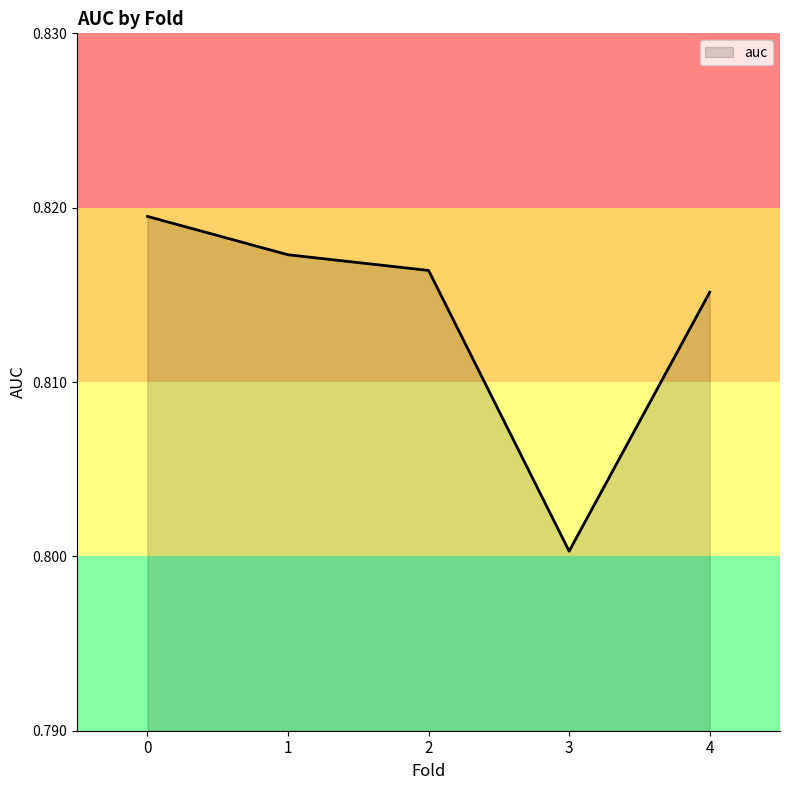

True or false: the data shows 0.8 at 3.

True